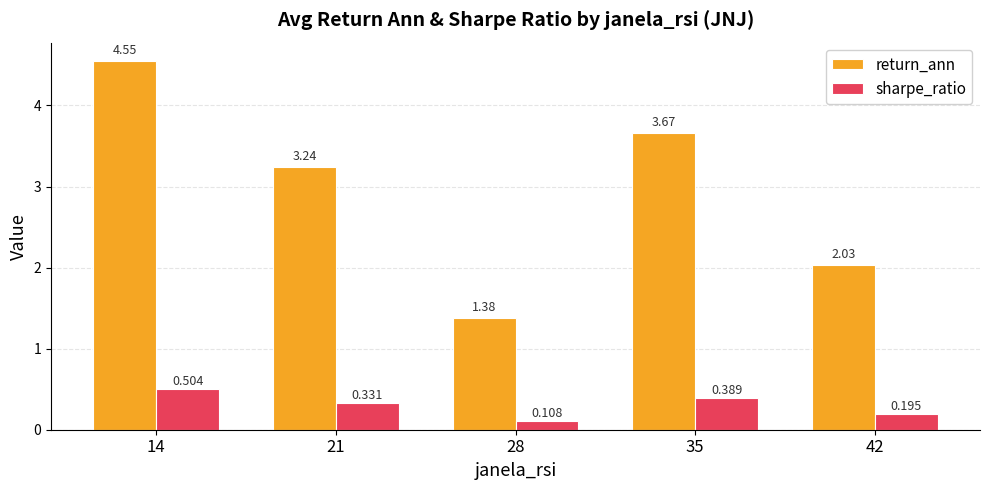

Which series has the widest spread of values?

return_ann